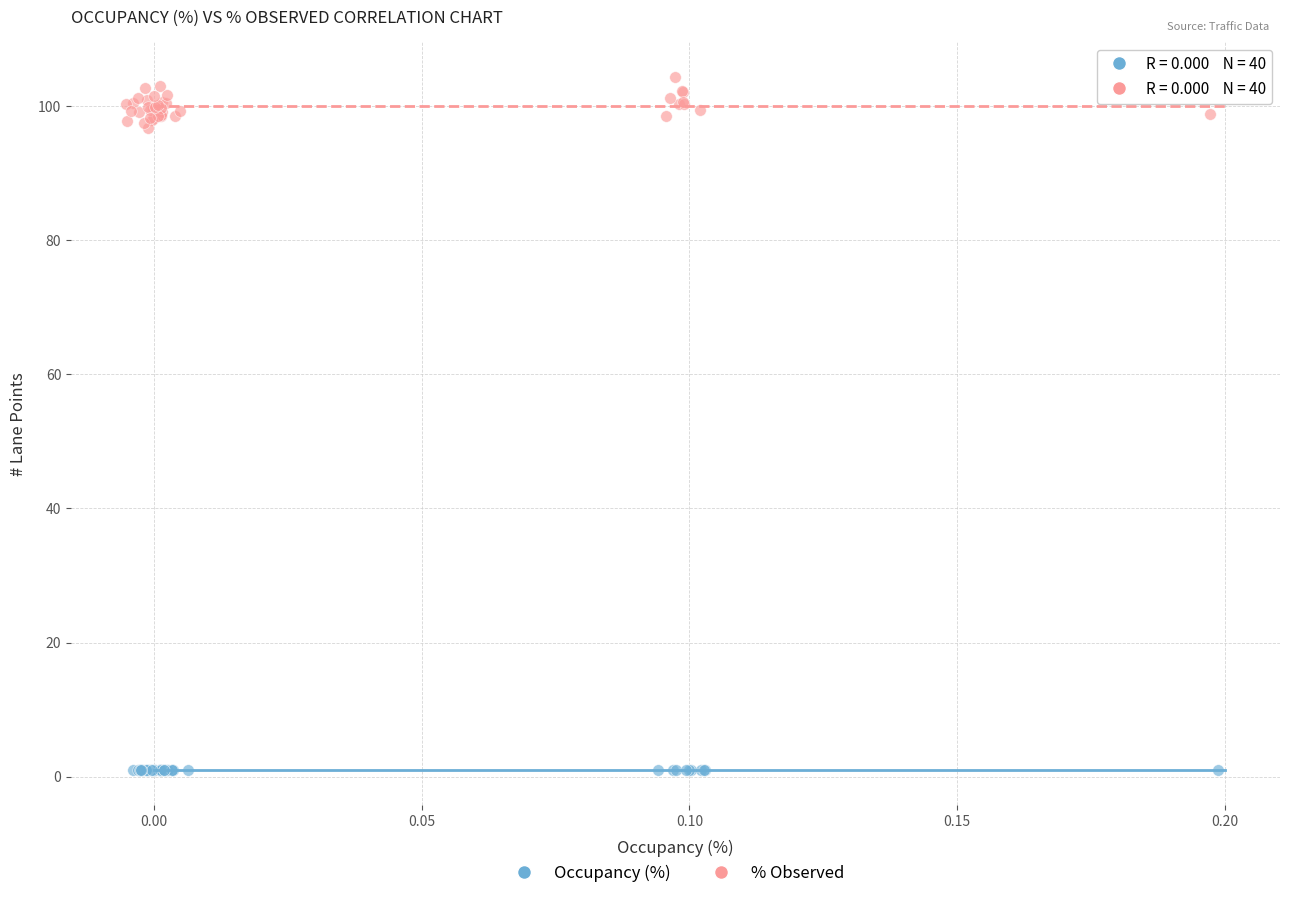

Which series reaches the maximum Y coordinate?

% Observed